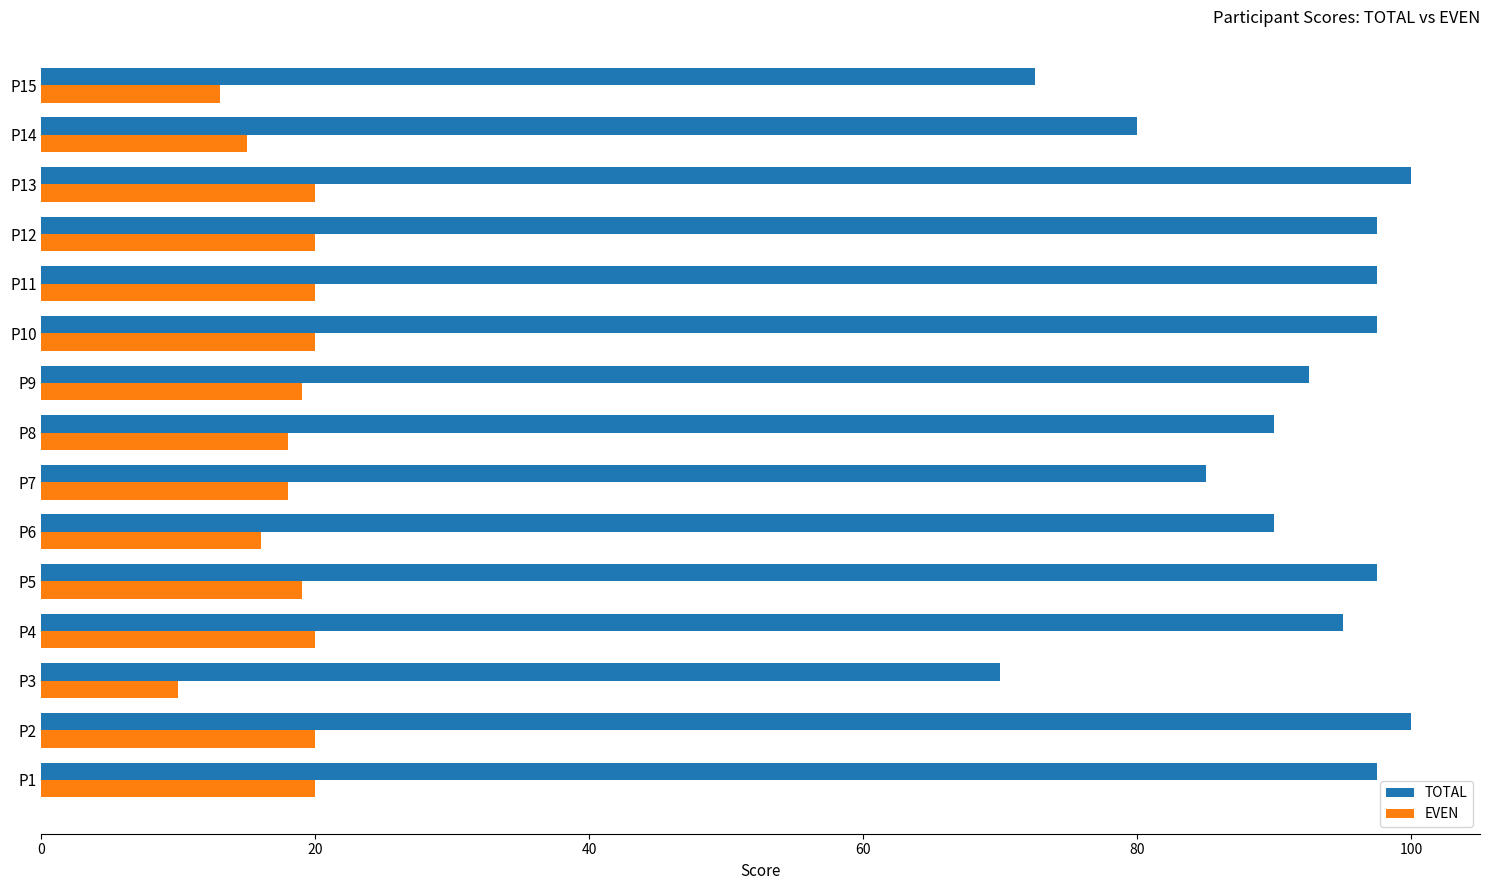

List the series in order of their peak value, highest first.

TOTAL, EVEN